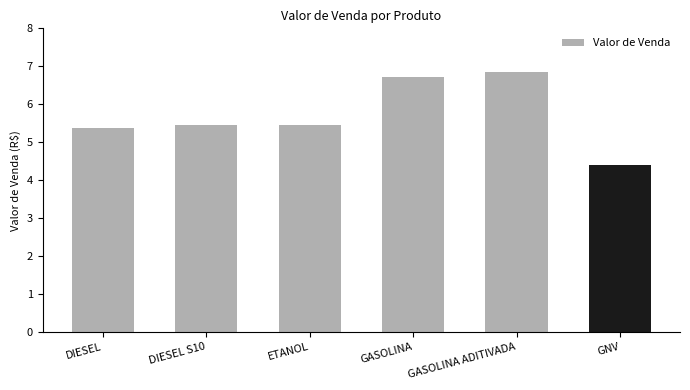

Which has a higher value, GASOLINA or DIESEL S10?

GASOLINA